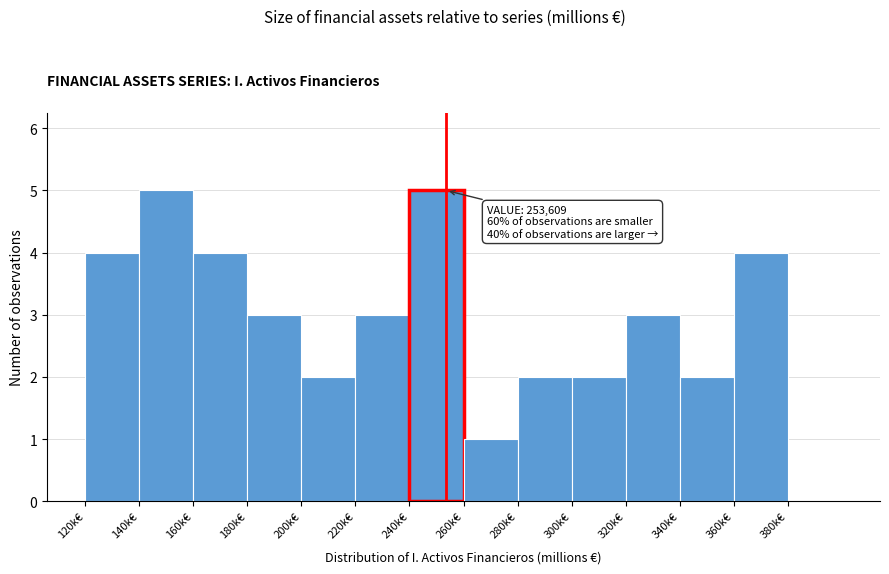

Reading left to right, list all the values displayed in this chart.

120k€=4	140k€=5	160k€=4	180k€=3	200k€=2	220k€=3	240k€=5	260k€=1	280k€=2	300k€=2	320k€=3	340k€=2	360k€=4	380k€=0